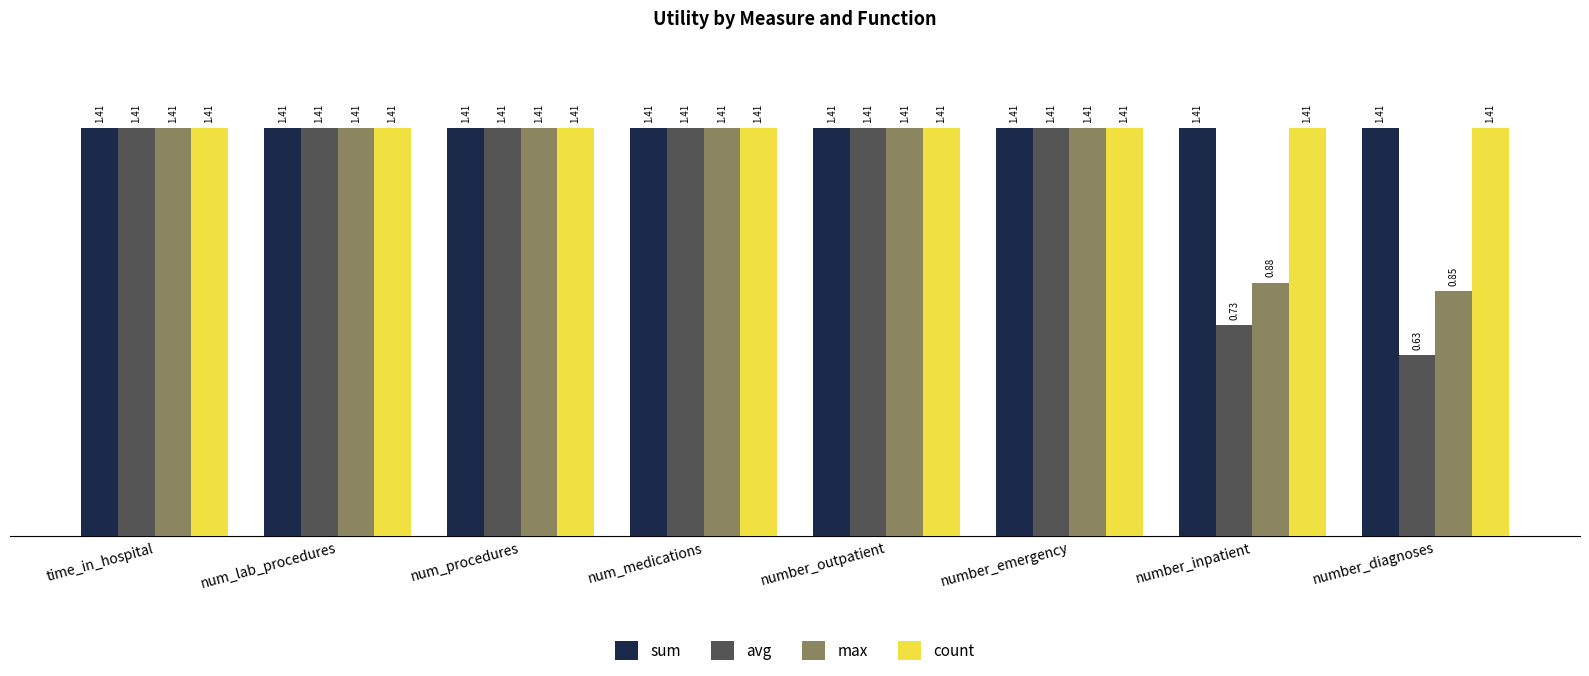

What is the sum of the max values at time_in_hospital and num_lab_procedures?

2.8